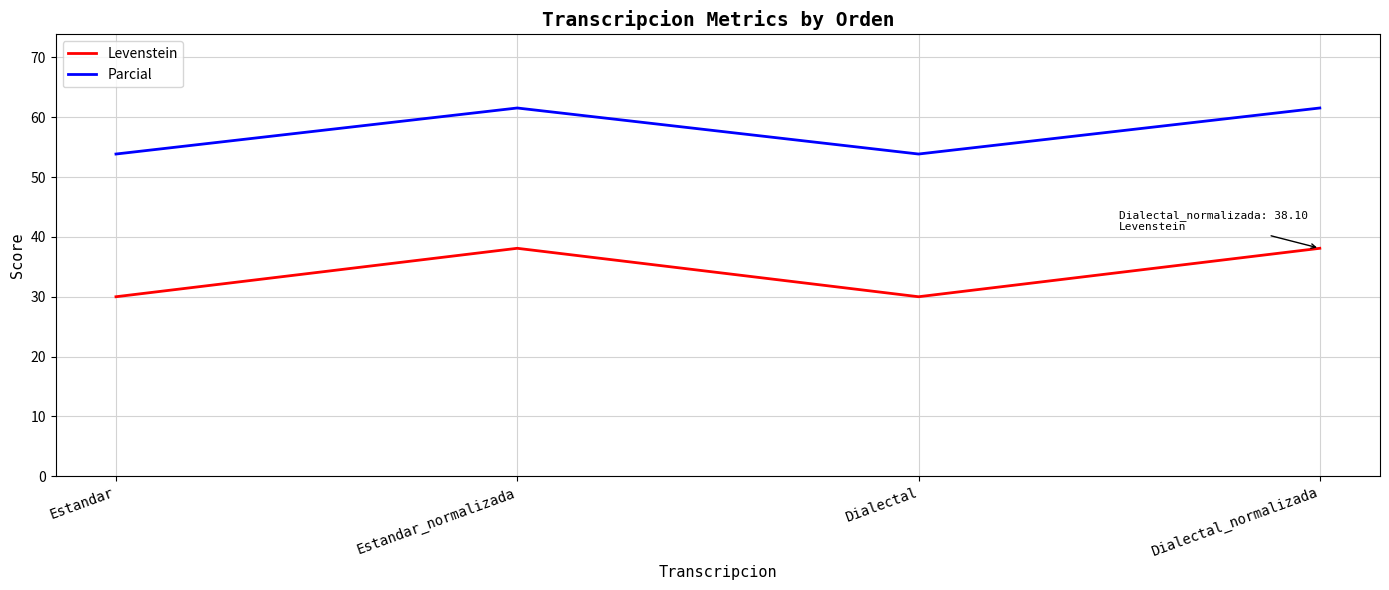

Rank the series at Dialectal_normalizada from highest to lowest value.

Parcial, Levenstein